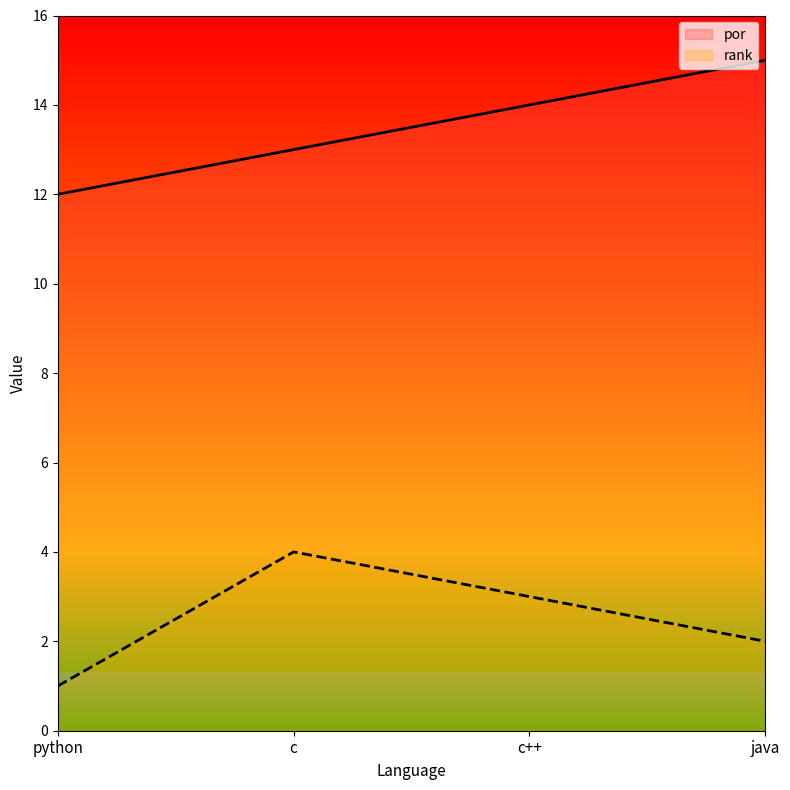

What position from the left is python?

1